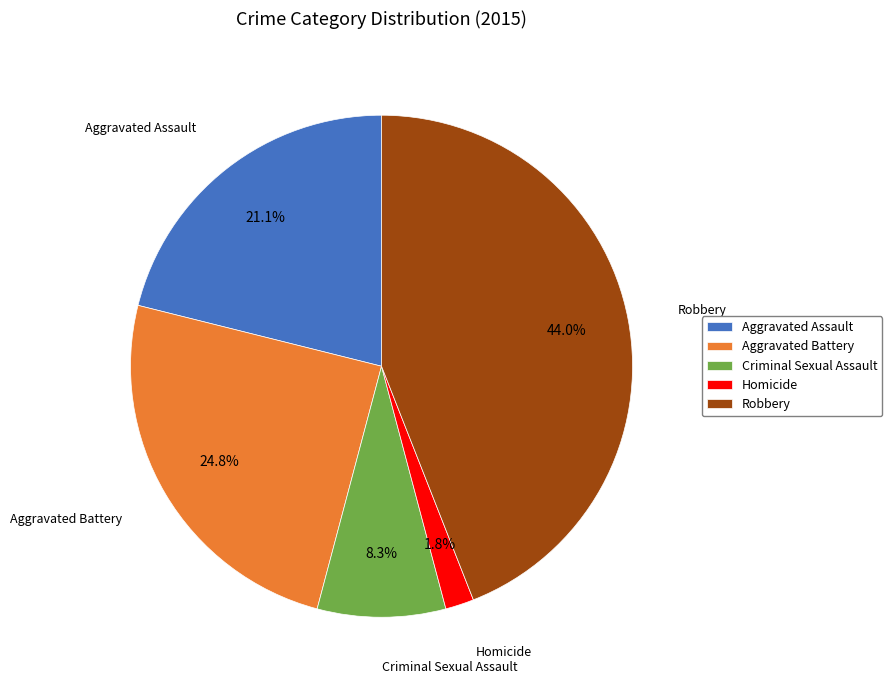

How many segments does this pie chart have?

5